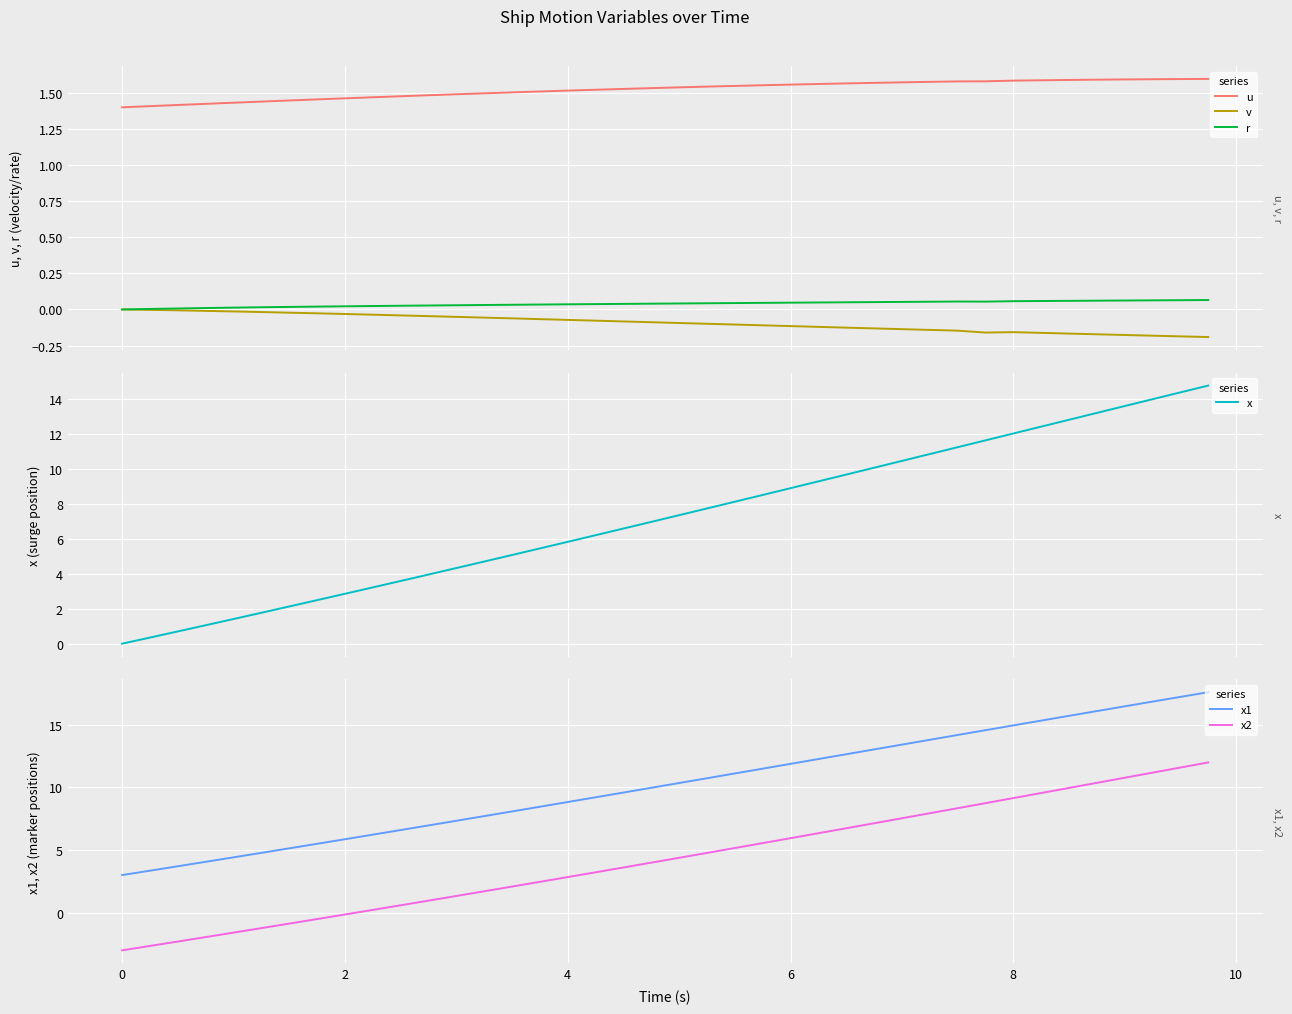

True or false: r and v cross at least once.

False